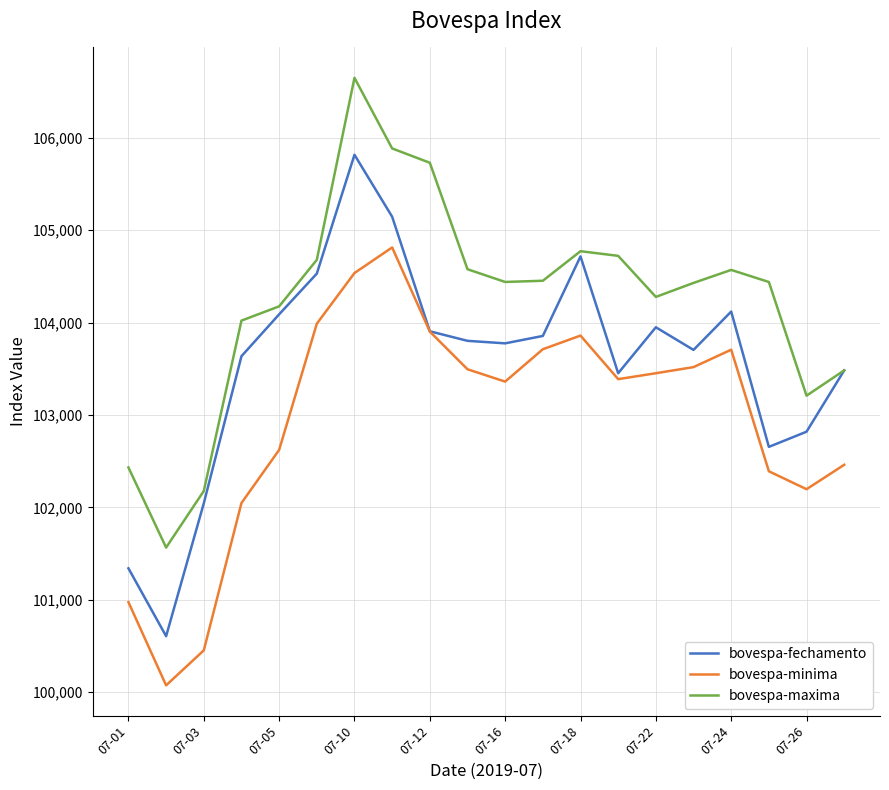

Which series has the largest range (max minus min)?

bovespa-fechamento